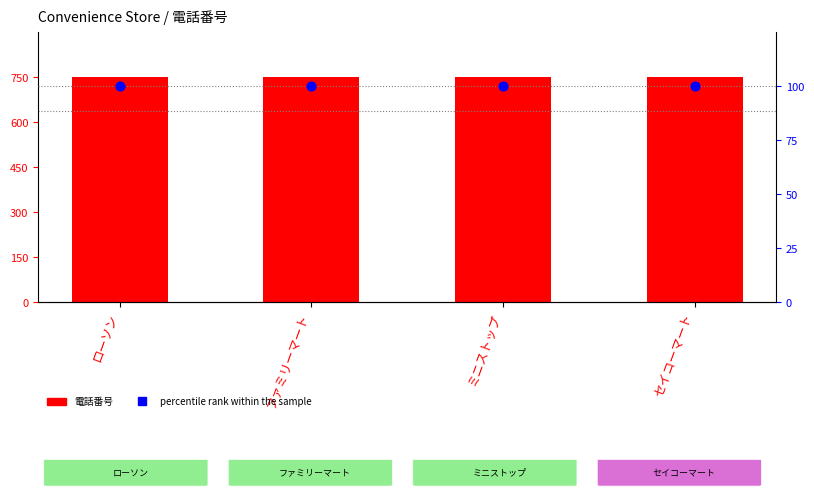

Which series has the widest spread of Y values?

電話番号